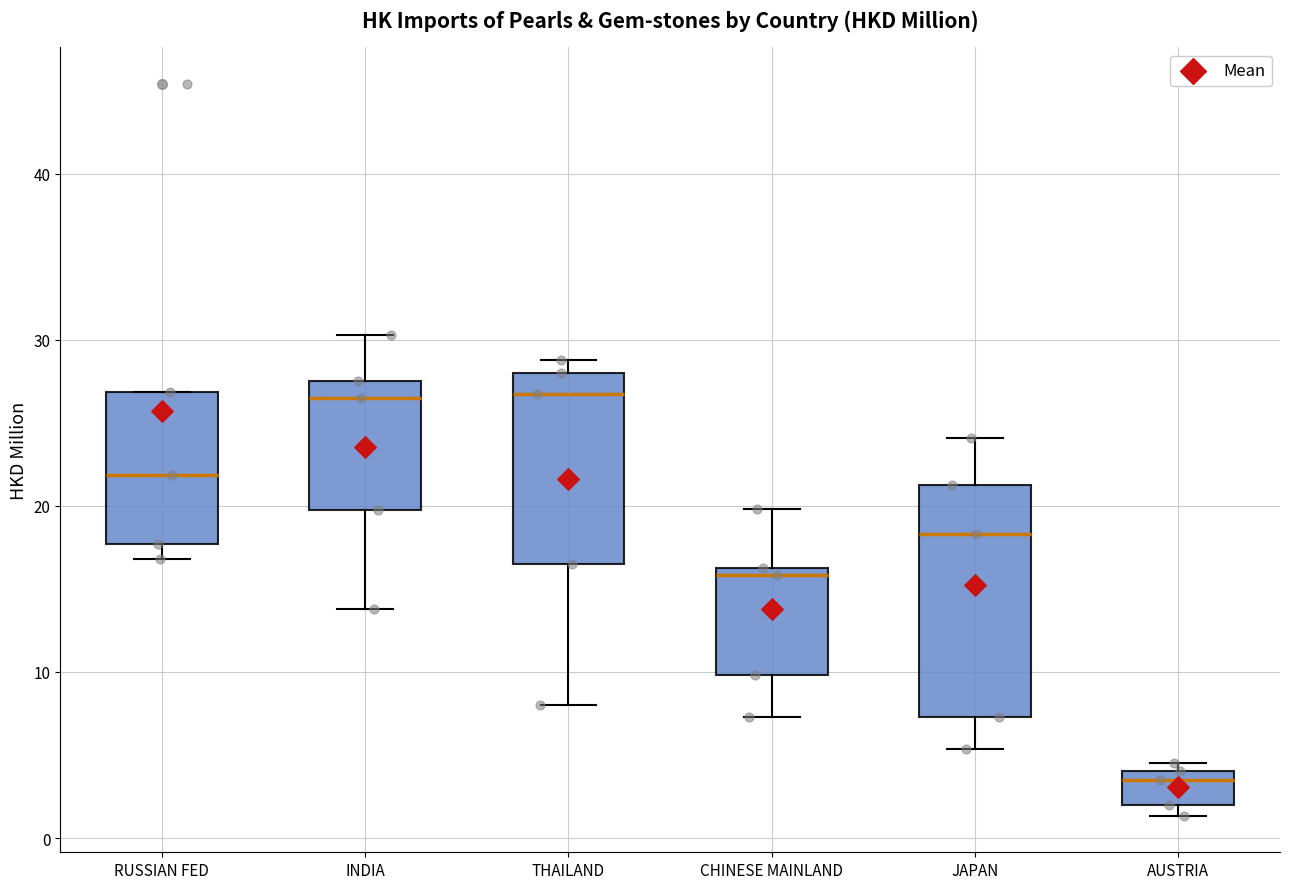

Reading left to right, read every box against the y-axis: the position of its median line, the range the box covers, and the ends of its whiskers. The values are not printed on the chart, so give them approximately, as read against the axis.

RUSSIAN FED: median 22, box 18 to 27, whiskers 17 to 27
INDIA: median 26, box 20 to 28, whiskers 14 to 30
THAILAND: median 27, box 16 to 28, whiskers 8 to 29
CHINESE MAINLAND: median 16 (just below the box's upper edge), box 10 to 16, whiskers 7 to 20
JAPAN: median 18, box 7 to 21, whiskers 5 to 24
AUSTRIA: median 3, box 2 to 4, whiskers 1 to 5